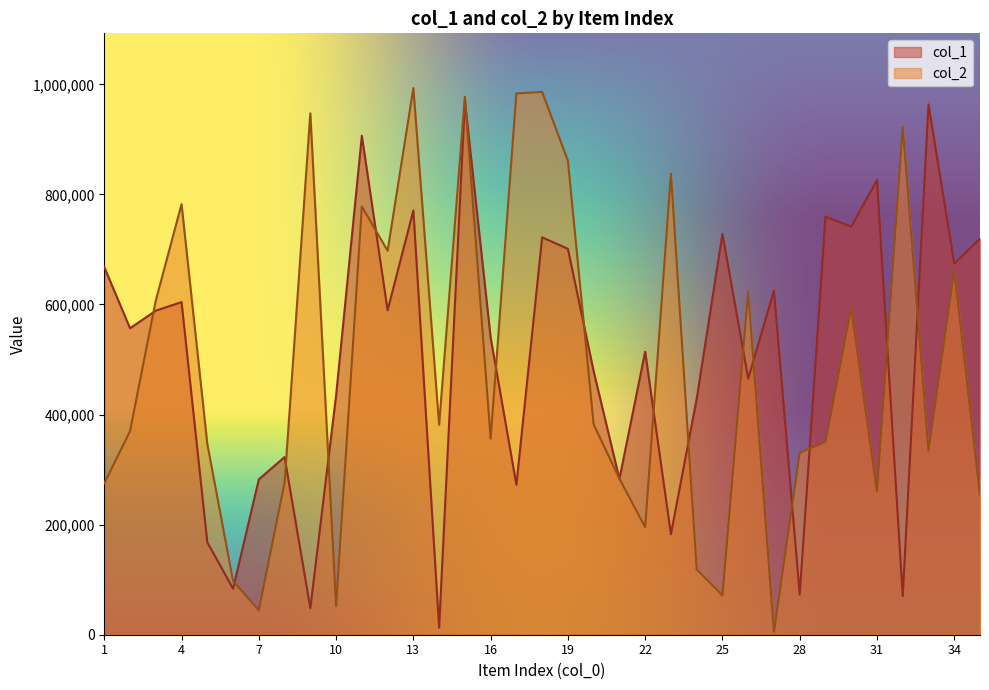

At which category does the chart reach its peak across all series?

13